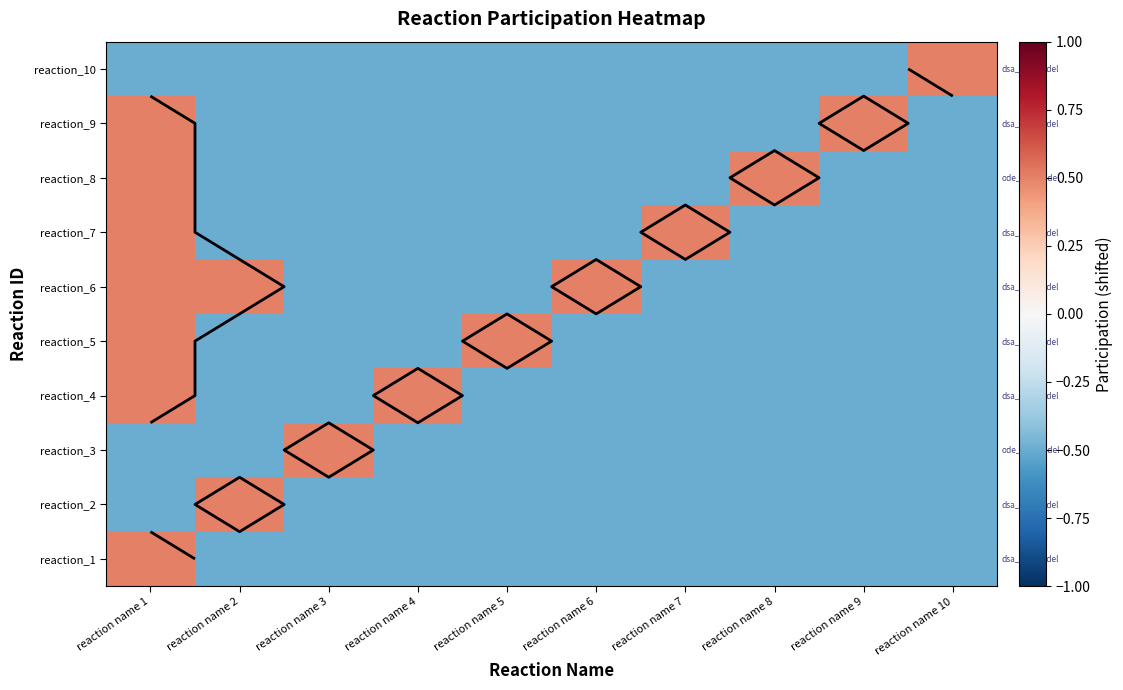

Which series has the largest range (max minus min)?

reaction_1